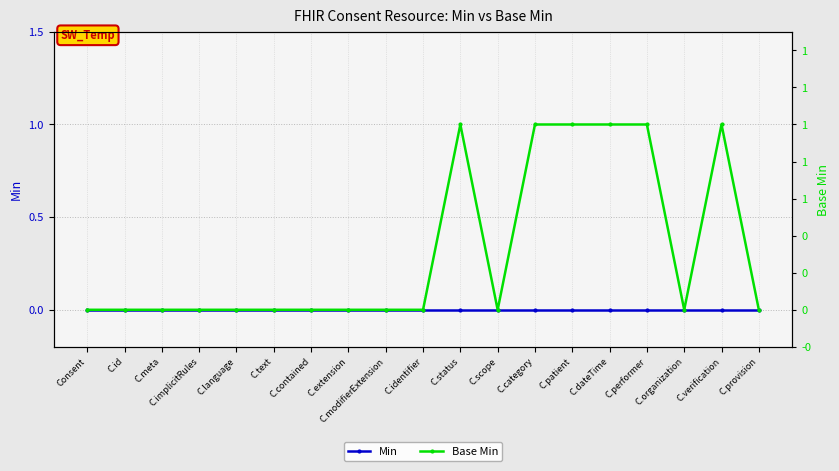

Count the number of data series in this chart.

2